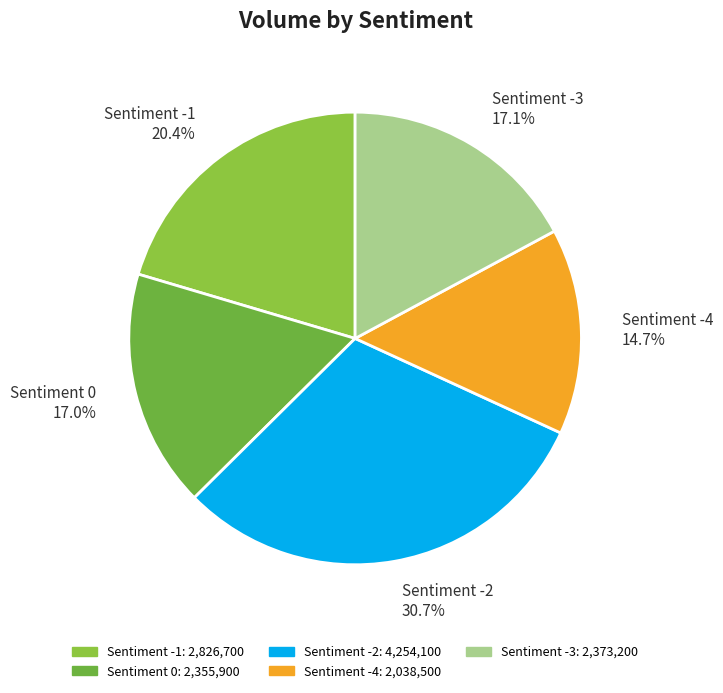

Count the number of slices in the pie.

5